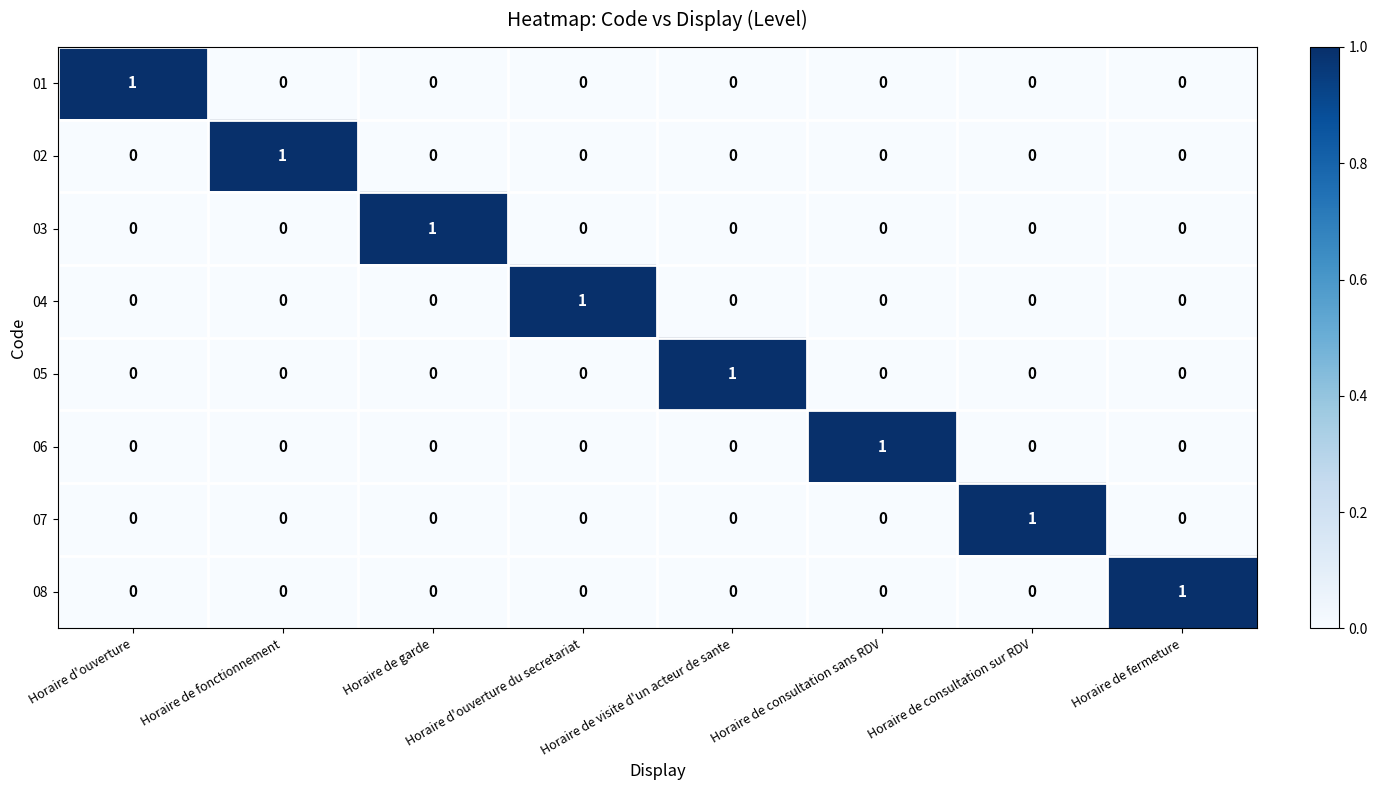

True or false: 01 has a value of 0 at Horaire de garde.

True